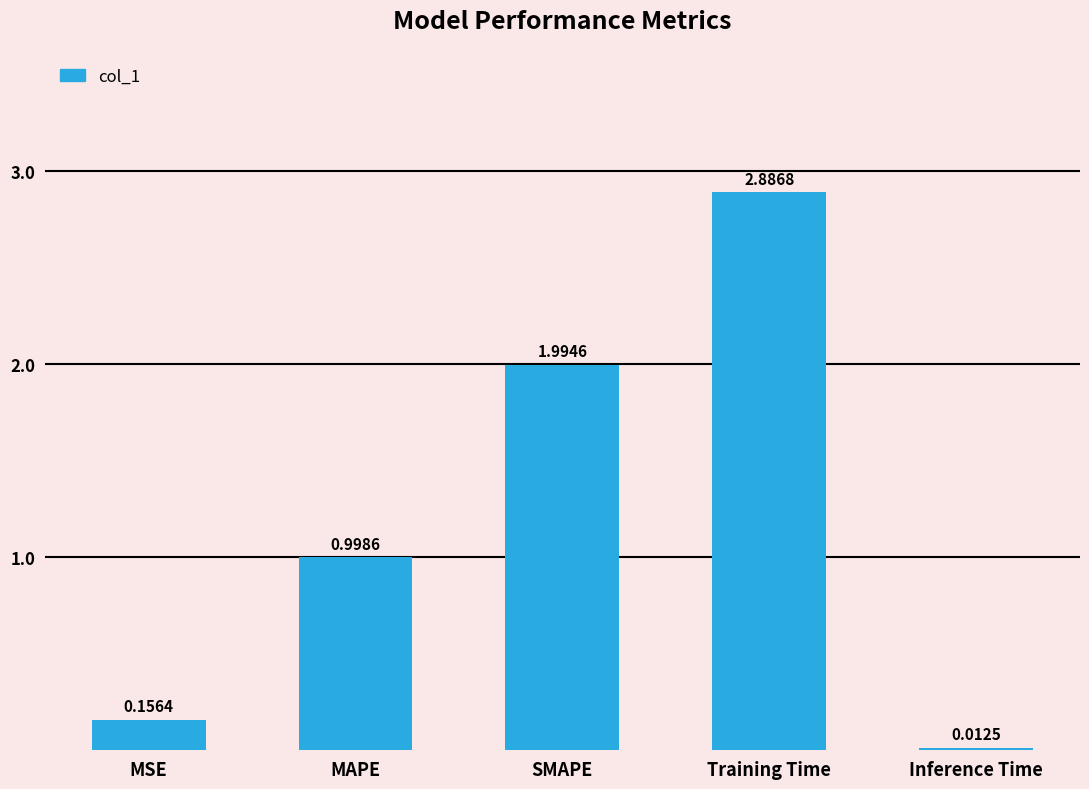

The chart shows a value of 1.0 at MAPE. True or false?

True